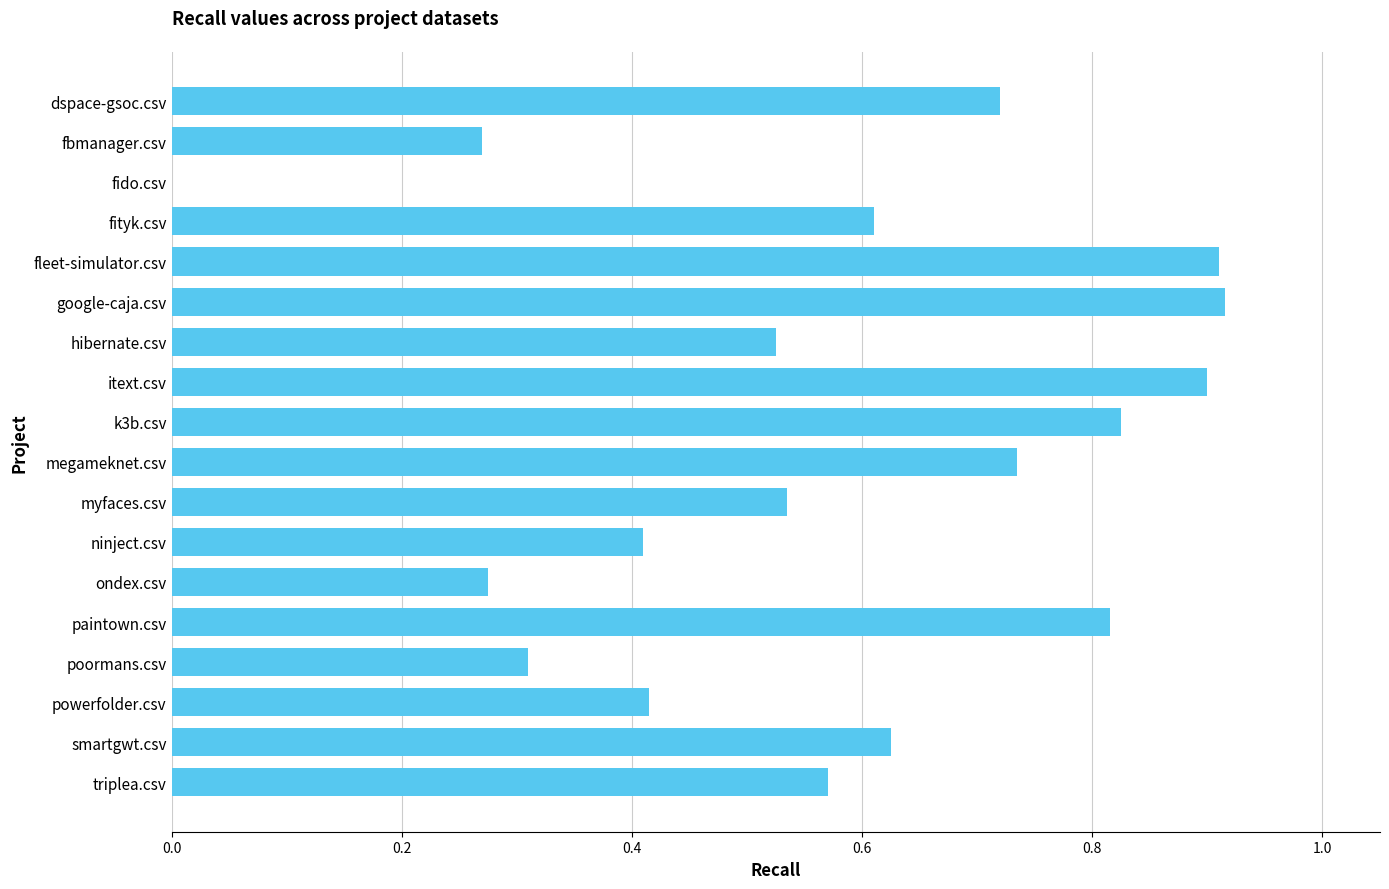

How many categories are shown in the chart?

18